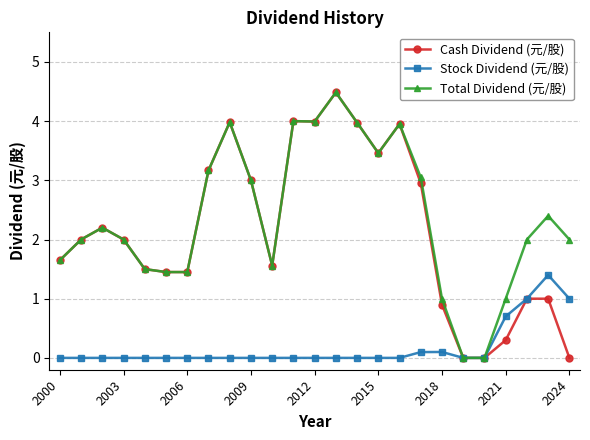

What is the value of the Cash Dividend (元/股) point at the 9th from the left?

4.0